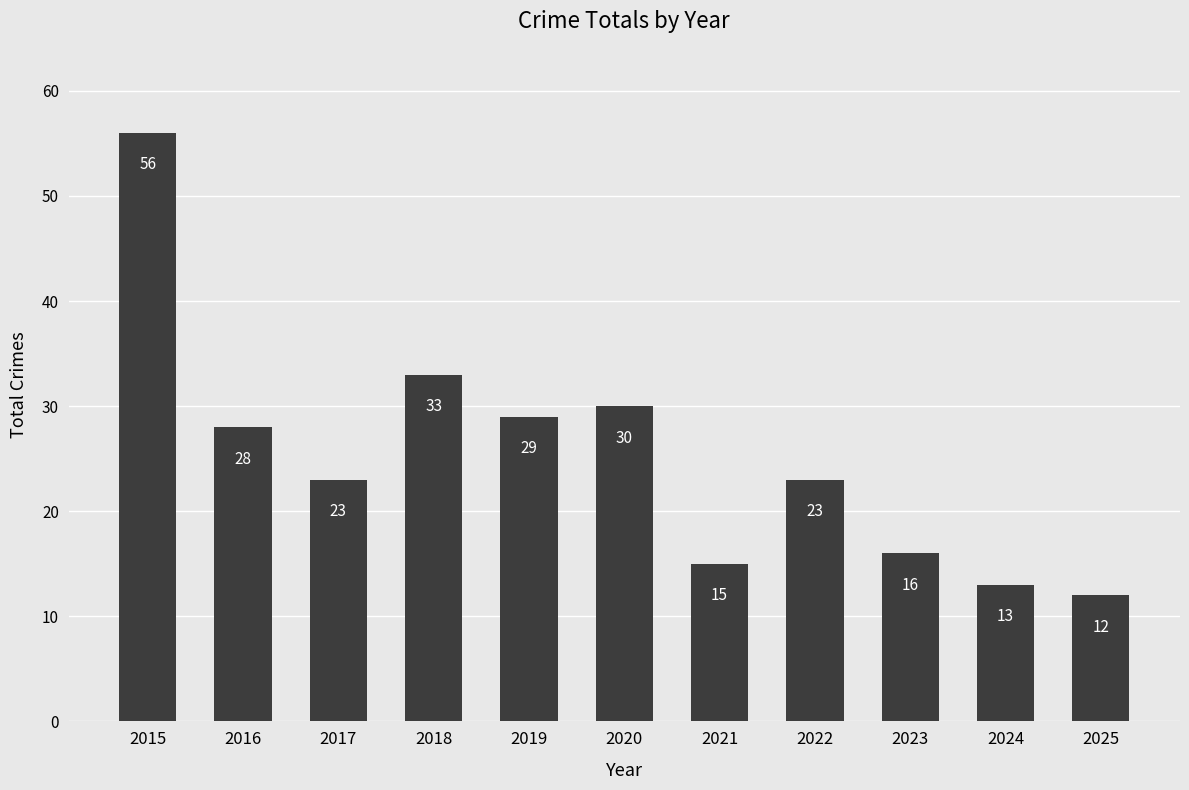

Reading right to left, transcribe all the data shown in this chart.

2025=12	2024=13	2023=16	2022=23	2021=15	2020=30	2019=29	2018=33	2017=23	2016=28	2015=56